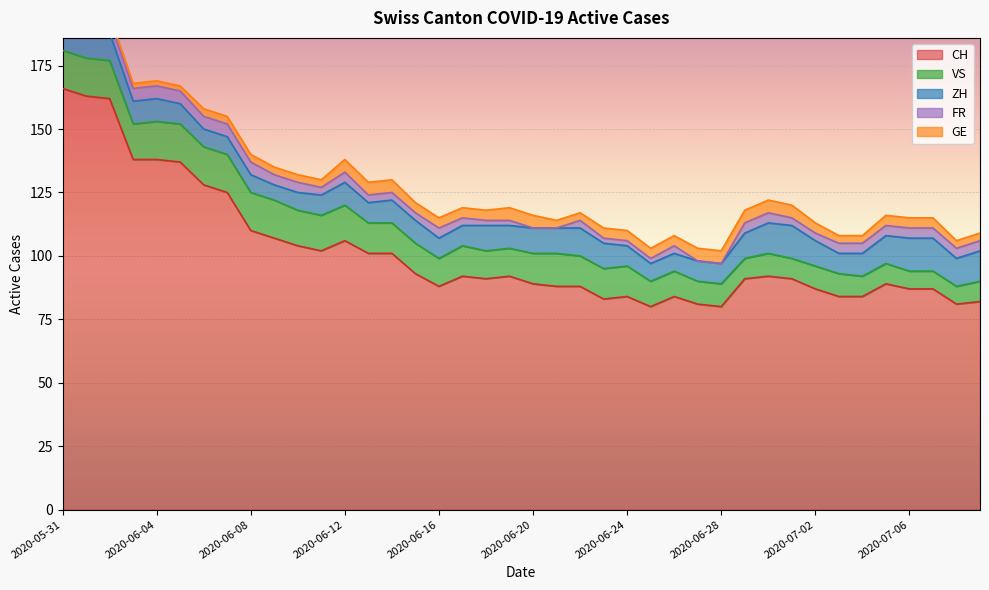

True or false: VS and GE cross at least once.

False